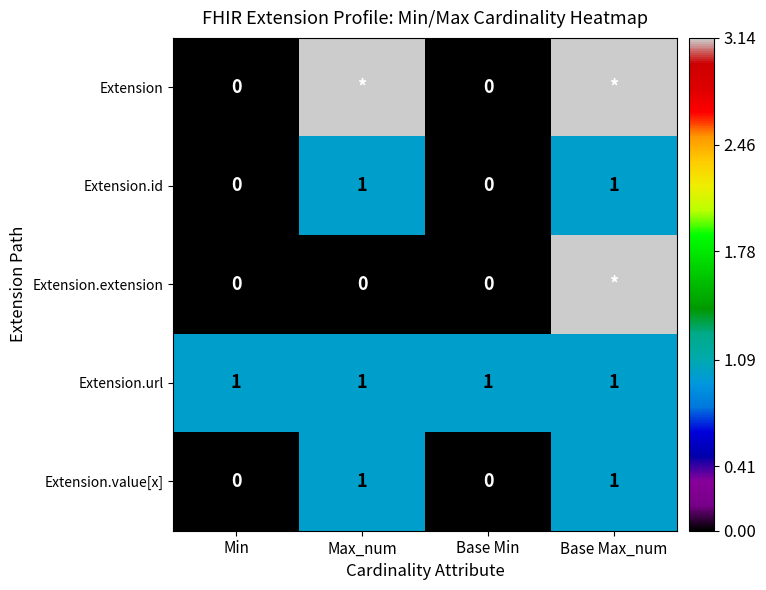

What is the sum of the Extension.id values at Base Min and Max_num?

1.0